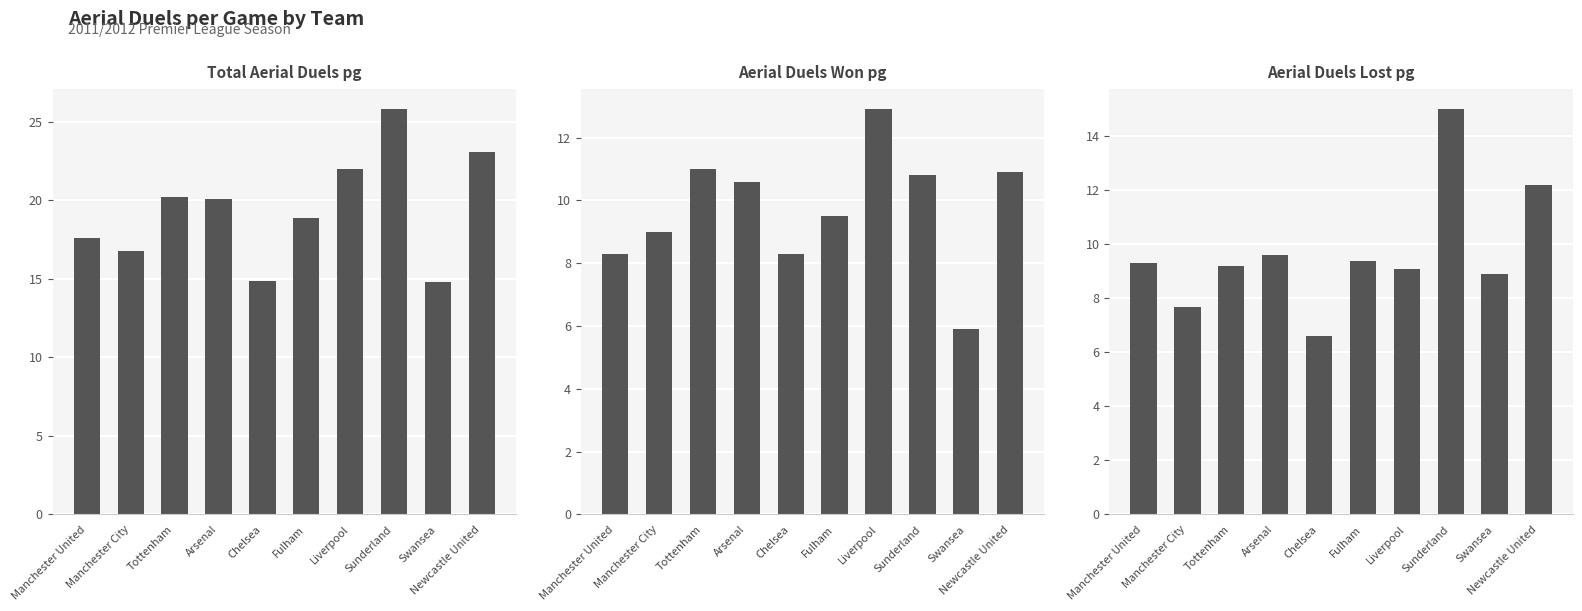

How many bars are there in each group?

3